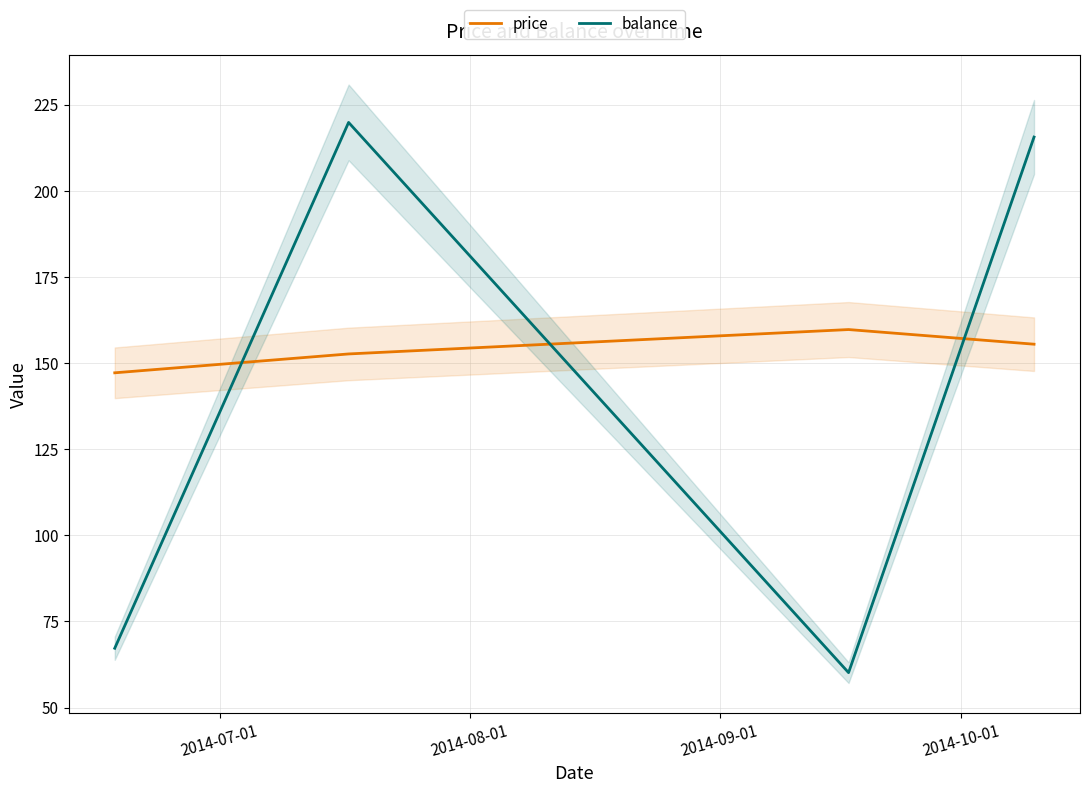

Which series ends up on top after the final intersection of balance and price?

balance